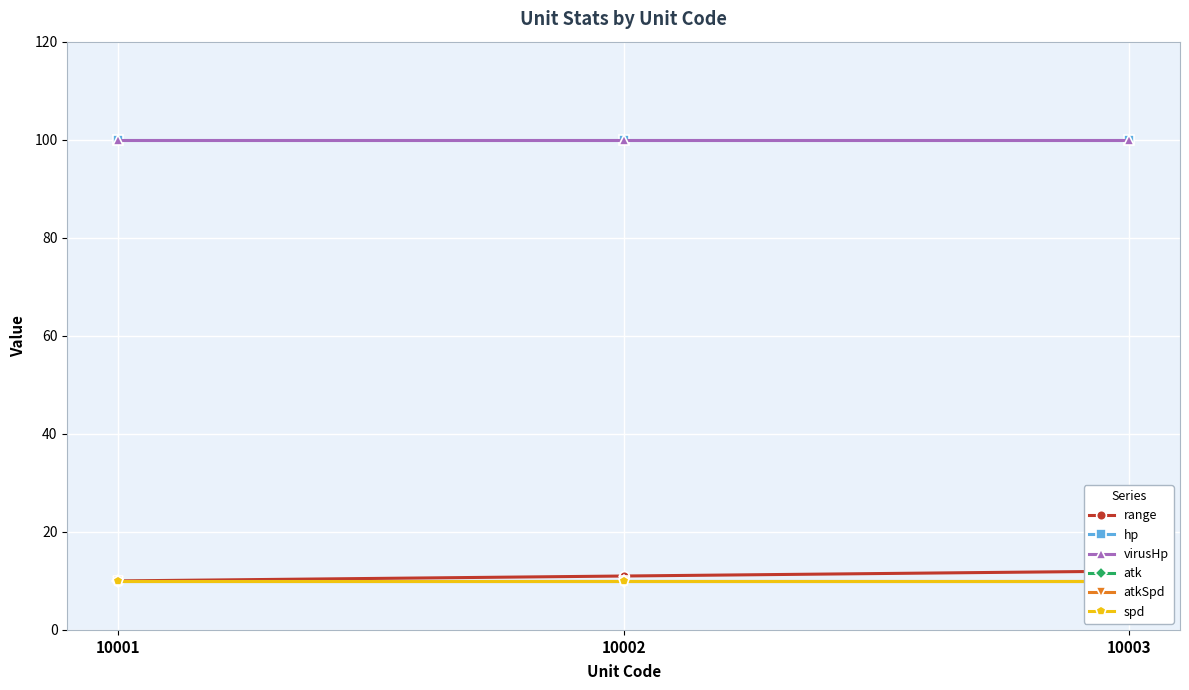

What is the minimum value for spd?

10